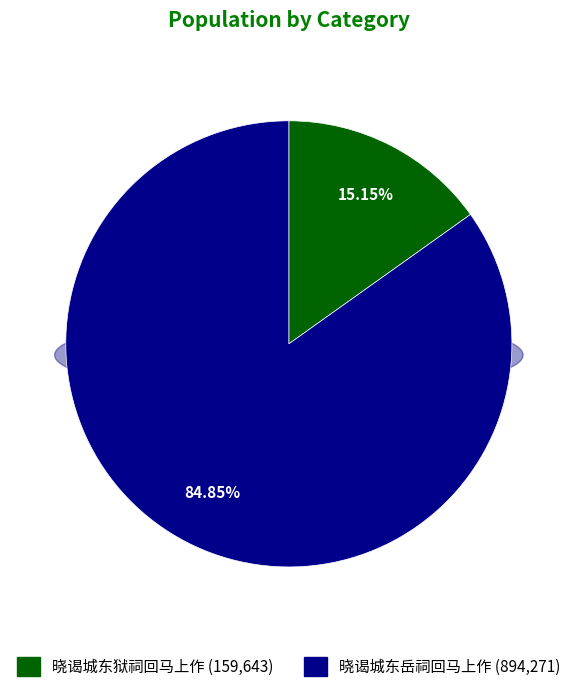

Does 晓谒城东狱祠回马上作 account for over 50% of the chart?

No